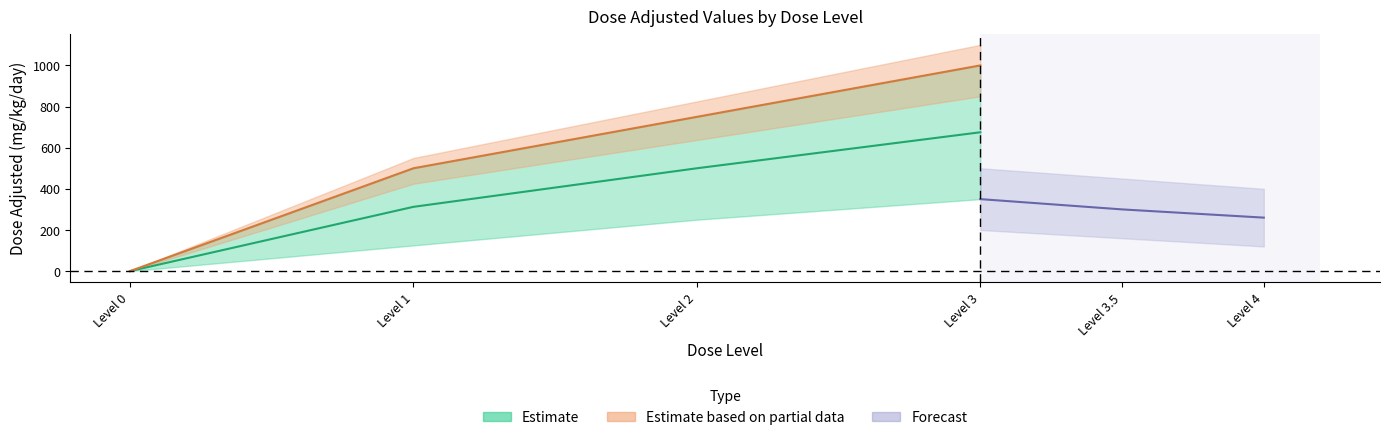

Which has a higher value, Level 1 or Level 0?

Level 1